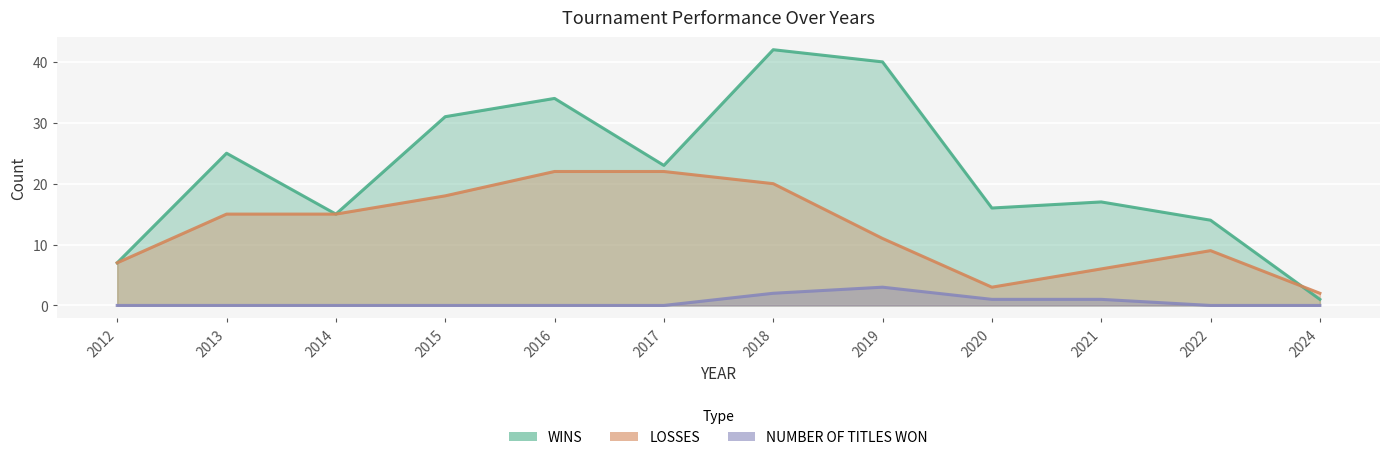

Between 2021 and 2019, which is larger?

2019